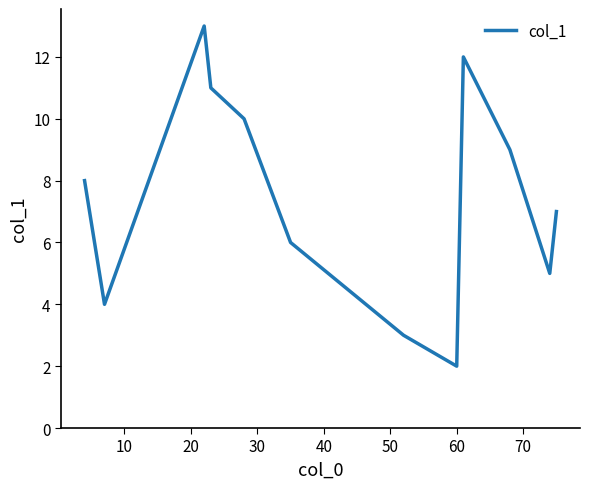

What is the smallest value displayed?

2.0